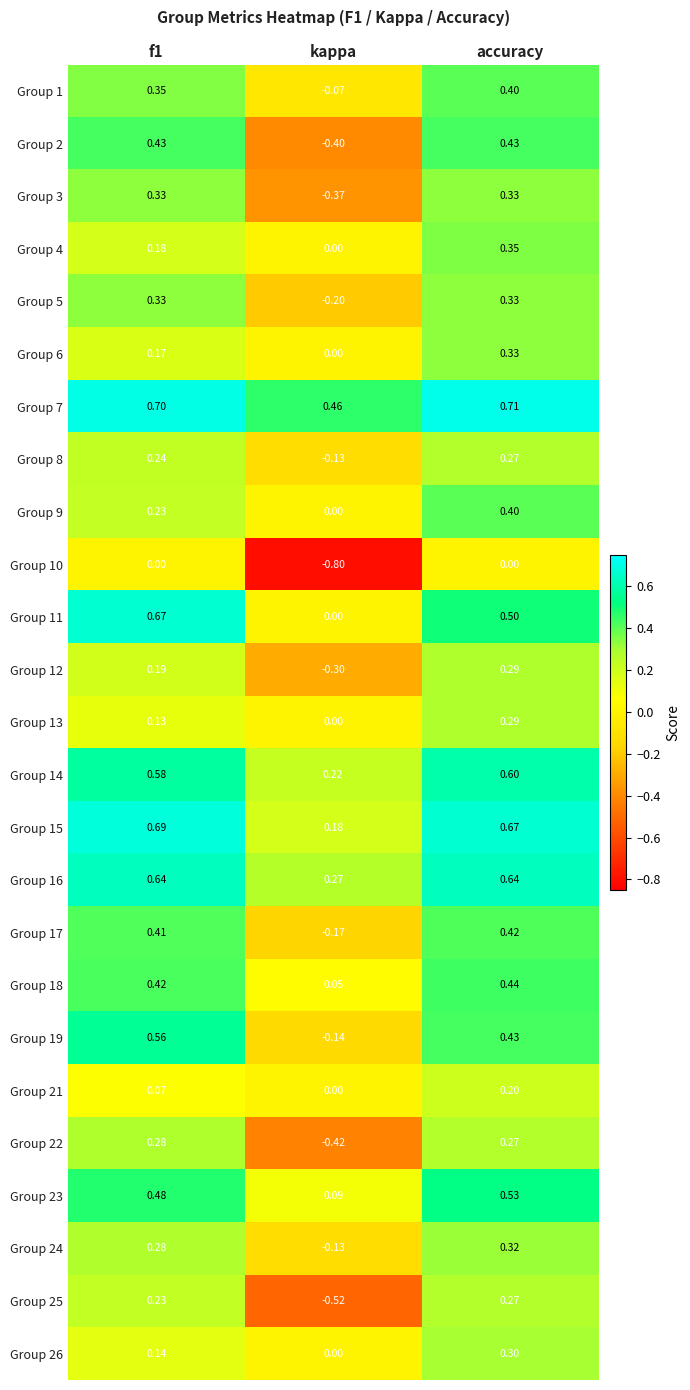

At which category is the sum across all series the highest?

accuracy